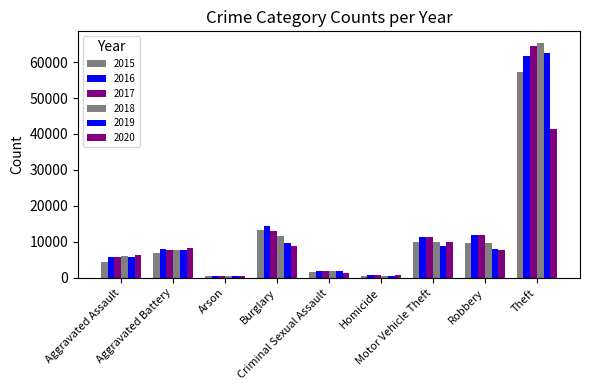

The value of 2016 at Theft is 30385. True or false?

False